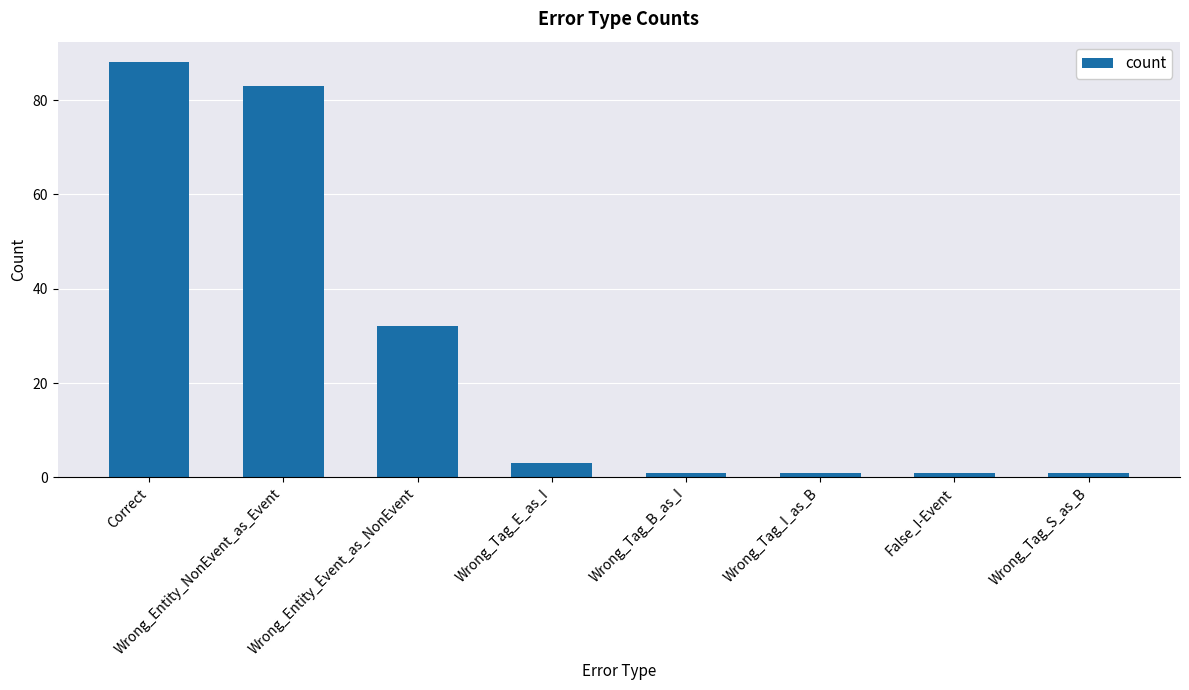

Between False_I-Event and Wrong_Tag_E_as_I, which is larger?

Wrong_Tag_E_as_I